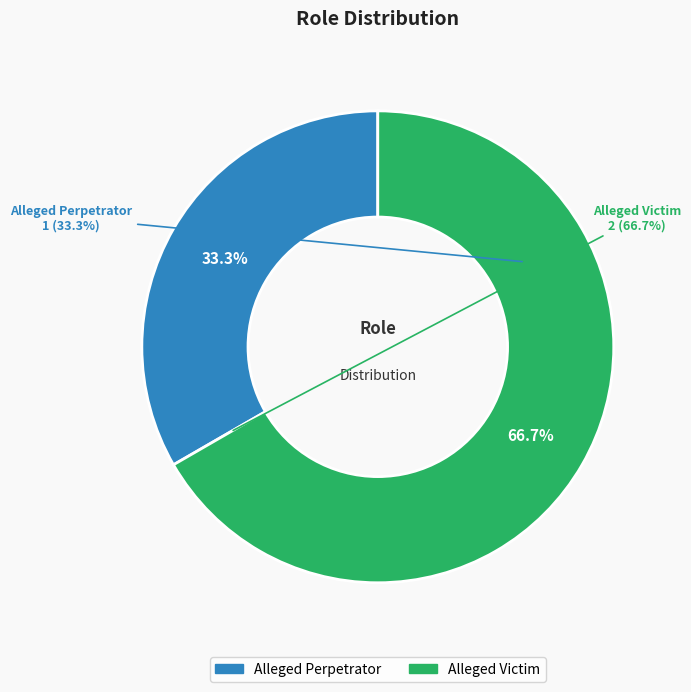

Which category has the biggest portion of the pie?

Alleged Victim